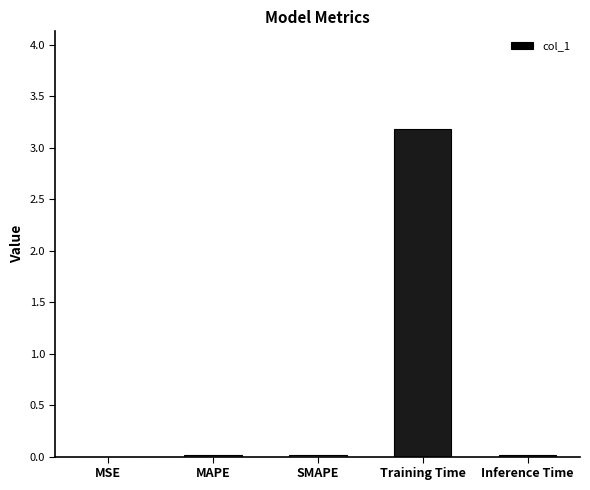

The chart shows a value of 4.8 at Training Time. True or false?

False